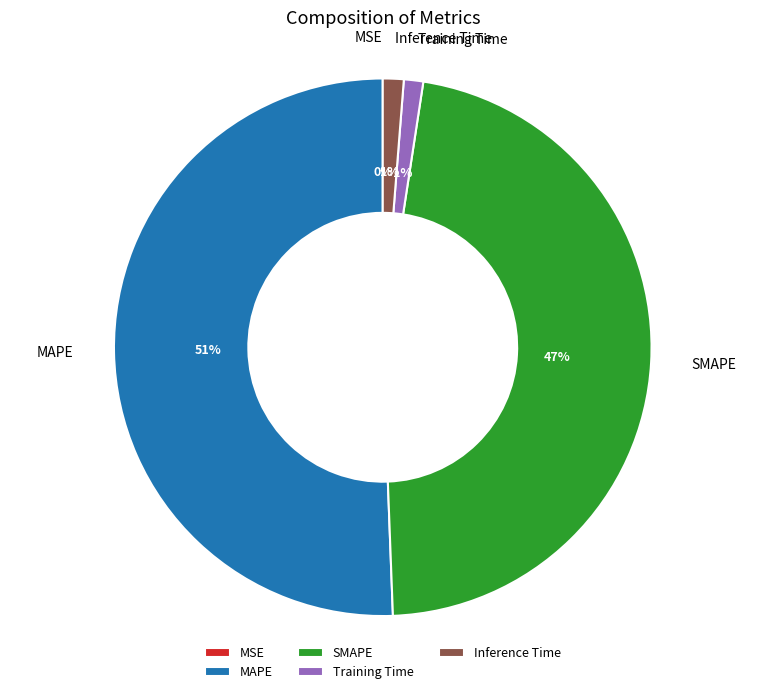

Approximately how many times larger is the value at SMAPE compared to MAPE?

0.9